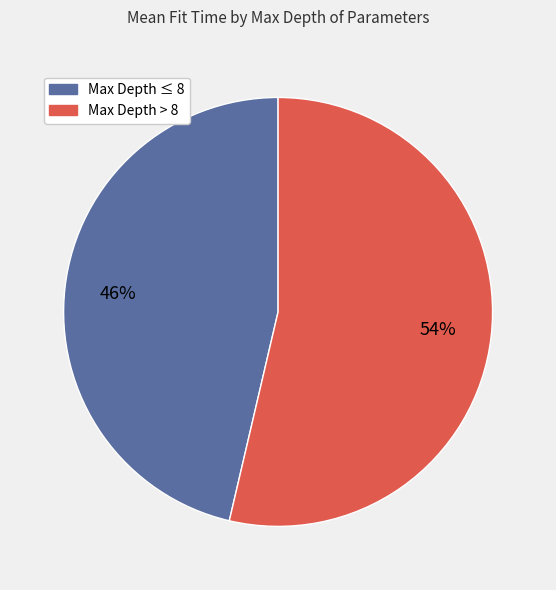

Is there any slice that represents more than half of the pie?

Yes